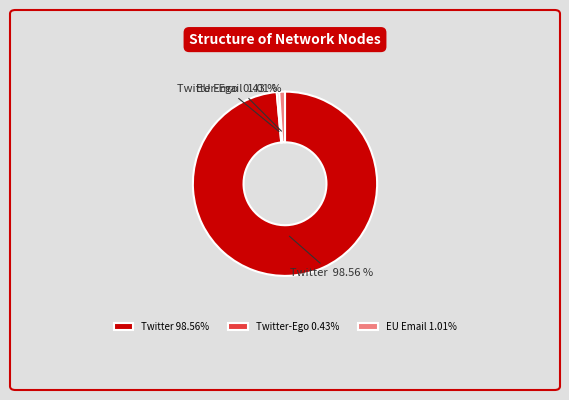

The Twitter slice represents 99% of the pie. True or false?

True